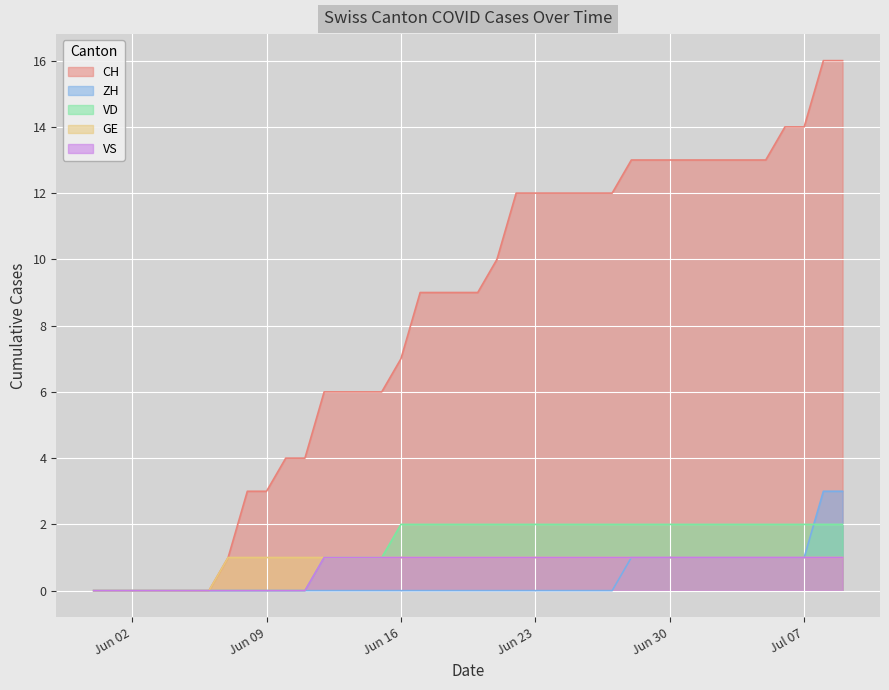

What is the label of the 25th point from the left?

2020-06-24